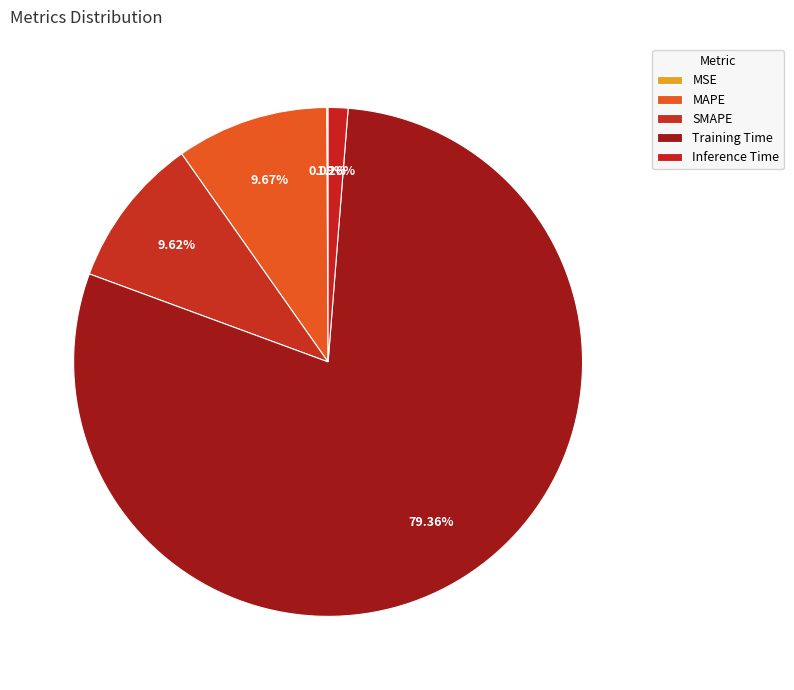

How many slices are in this pie chart?

5